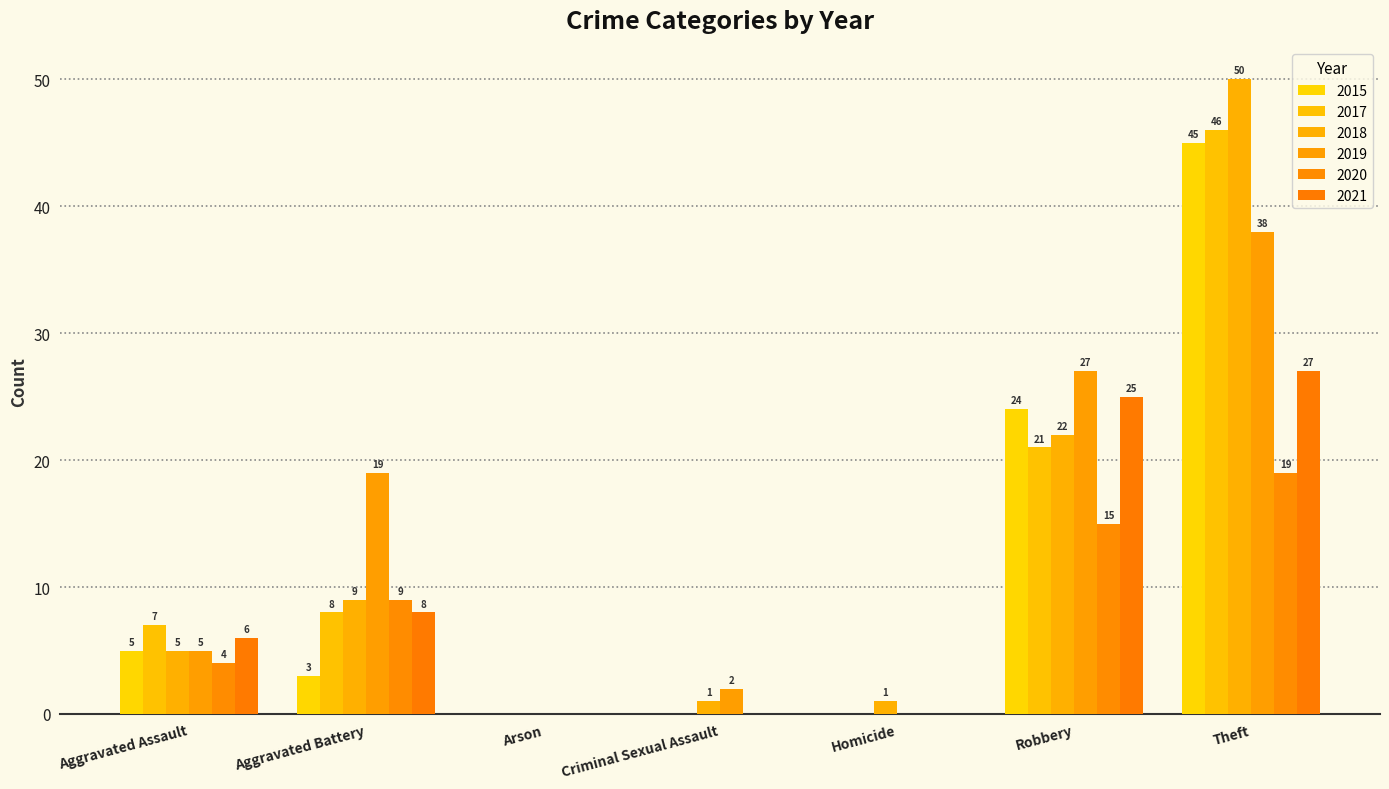

Count the 2017 values in the range 0 to 21.

6